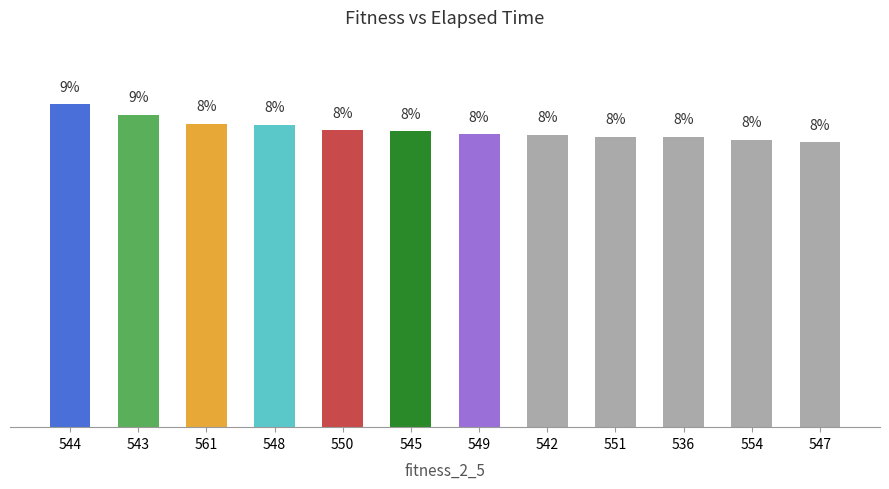

Reading left to right, extract all data points from this chart.

544=9.0	543=8.8	561=8.5	548=8.5	550=8.3	545=8.3	549=8.2	542=8.2	551=8.1	536=8.1	554=8.1	547=8.0